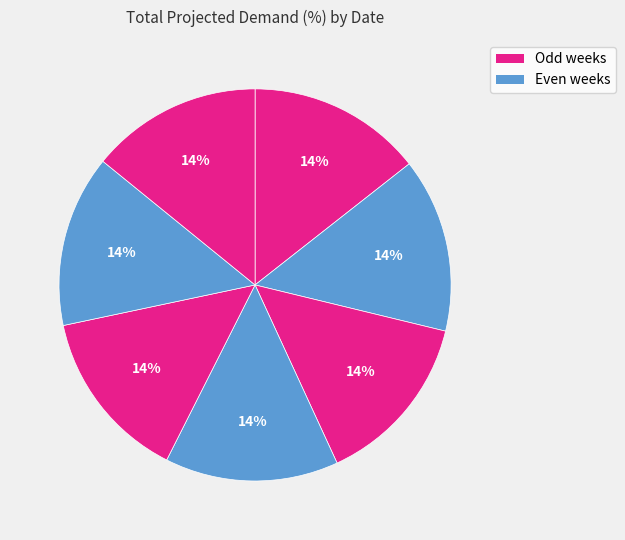

How many slices are in this pie chart?

7